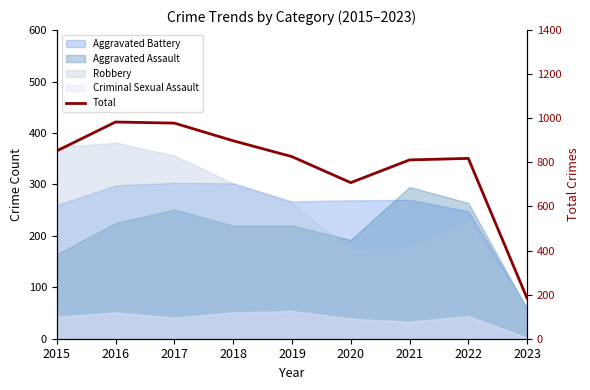

Count the number of categories in the chart.

9